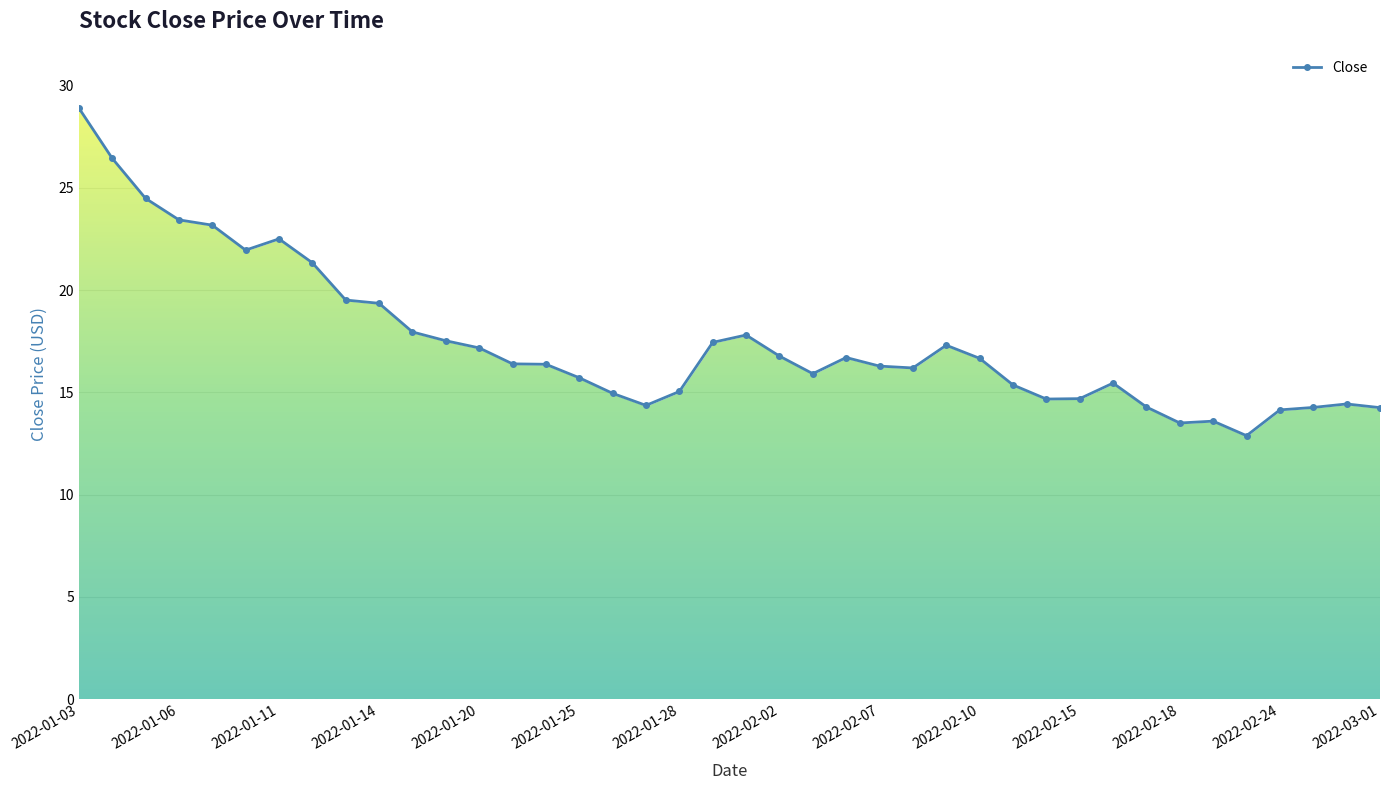

What is the sum of all values?

699.1